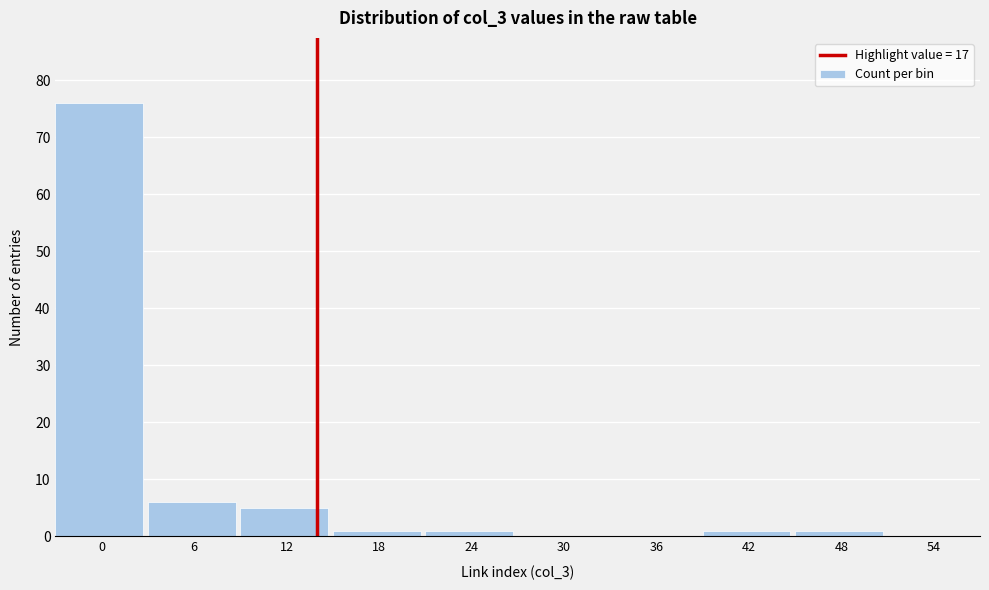

Reading right to left, what are all the values shown in this chart?

54=0	48=1	42=1	36=0	30=0	24=1	18=1	12=5	6=6	0=76